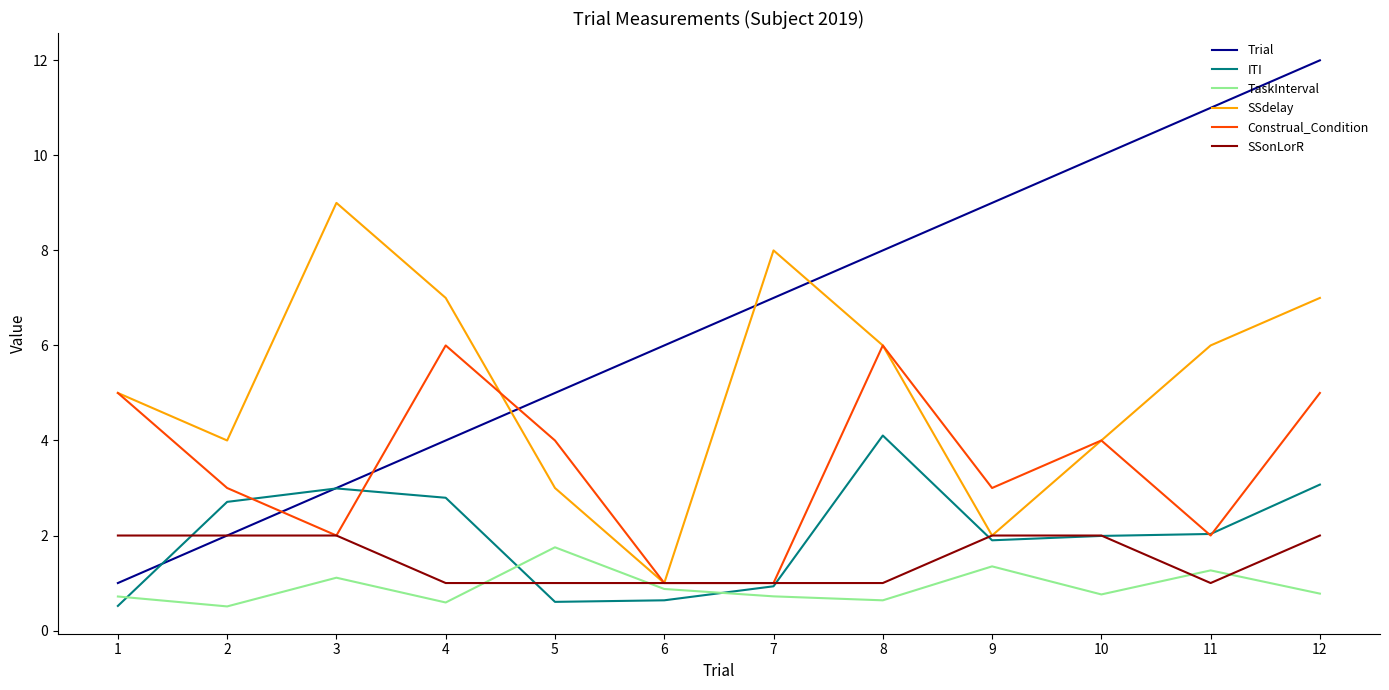

Between 3 and 7, which series saw the biggest shift?

Trial